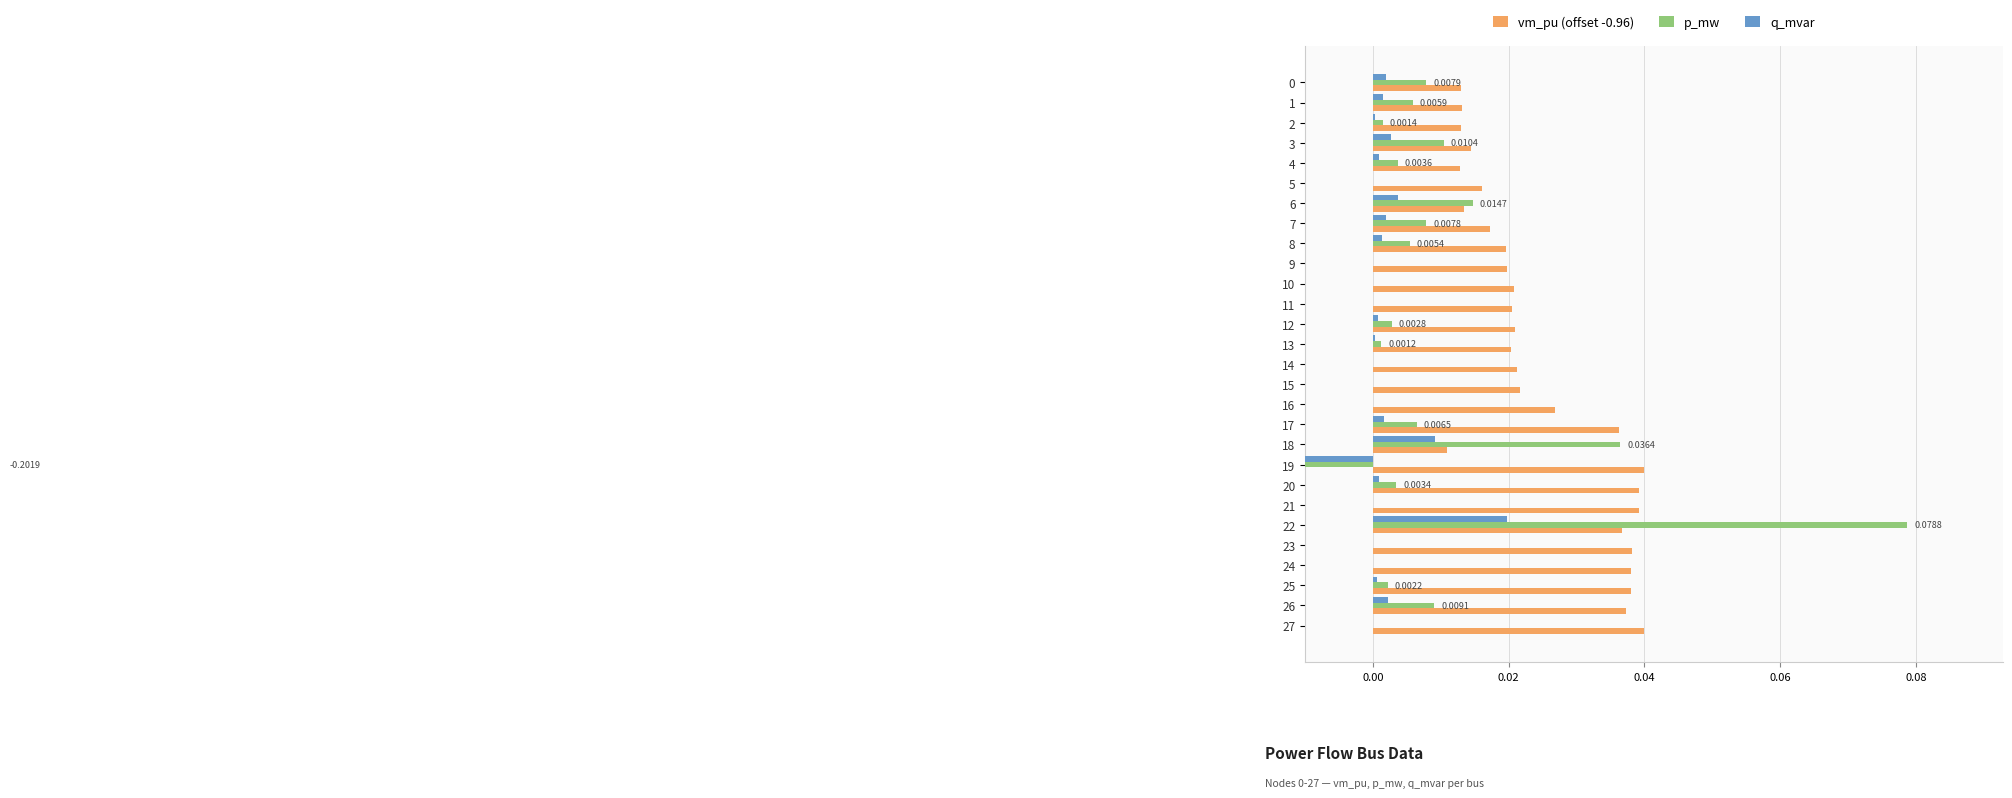

Which has a higher value, 10 or 5?

10